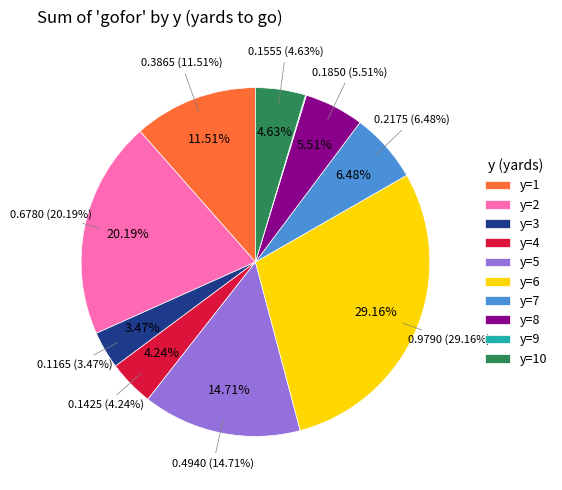

What is the smallest slice in the pie chart?

y=9